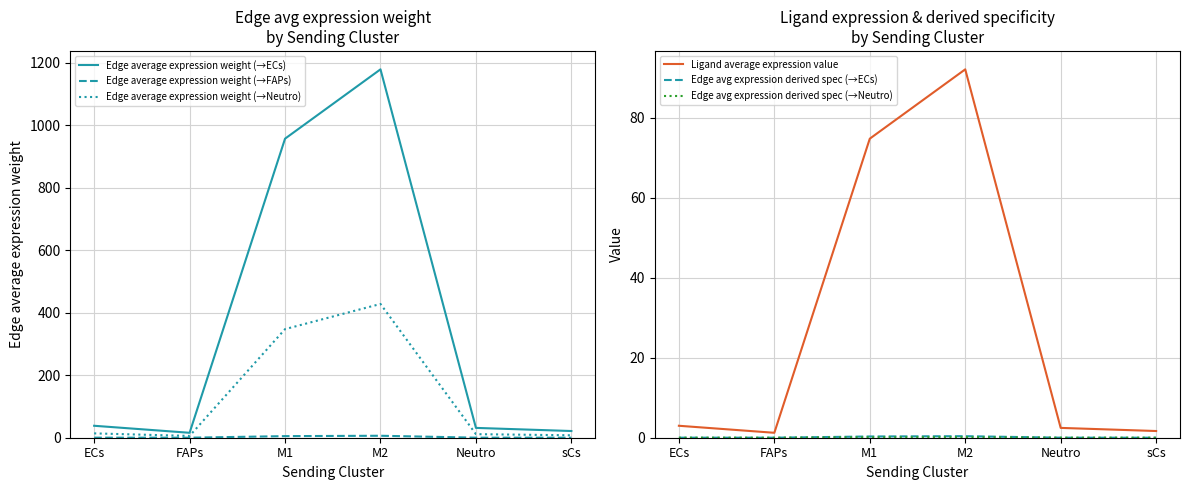

Reading left to right, list all the values displayed in this chart.

Edge average expression weight (→ECs): ECs=38.3	FAPs=15.8	M1=957.1	M2=1179.0	Neutro=31.4	sCs=21.4
Edge average expression weight (→FAPs): ECs=0.2	FAPs=0.1	M1=5.1	M2=6.3	Neutro=0.2	sCs=0.1
Edge average expression weight (→Neutro): ECs=13.9	FAPs=5.7	M1=347.6	M2=428.1	Neutro=11.4	sCs=7.8
Ligand average expression value: ECs=3.0	FAPs=1.2	M1=74.8	M2=92.1	Neutro=2.5	sCs=1.7
Edge avg expression derived spec (→ECs): ECs=0.0	FAPs=0.0	M1=0.3	M2=0.4	Neutro=0.0	sCs=0.0
Edge avg expression derived spec (→Neutro): ECs=0.0	FAPs=0.0	M1=0.1	M2=0.1	Neutro=0.0	sCs=0.0